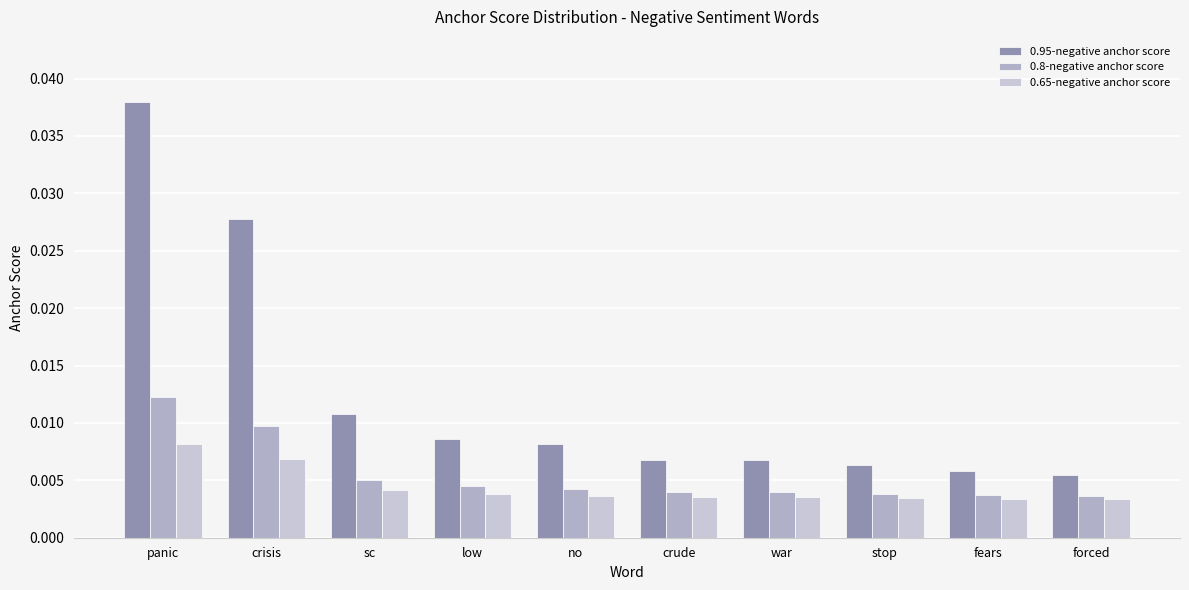

Where is 0.65-negative anchor score nearest to the value 0?

forced